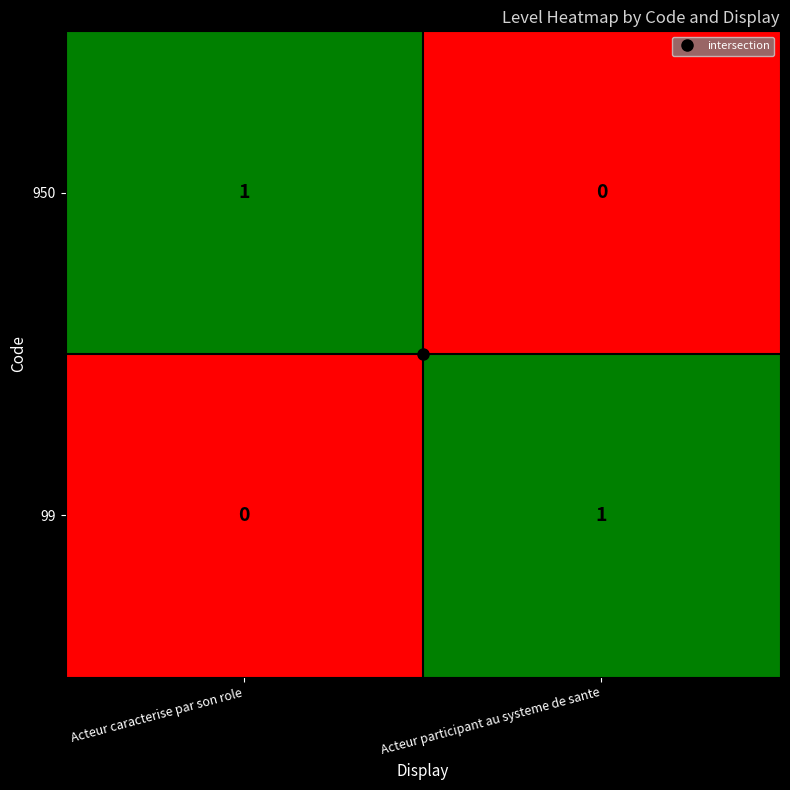

At Acteur participant au systeme de sante, list the series in order from smallest to largest.

950, 99